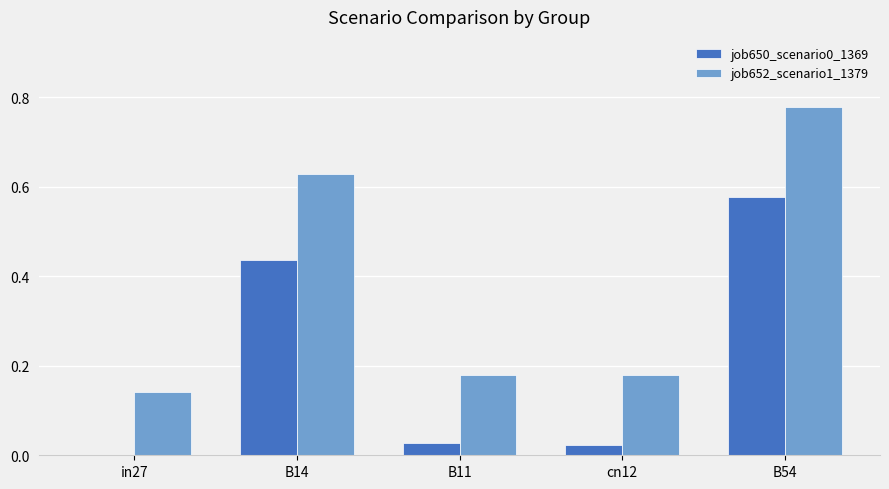

Which series changed the most between B14 and B11?

job652_scenario1_1379